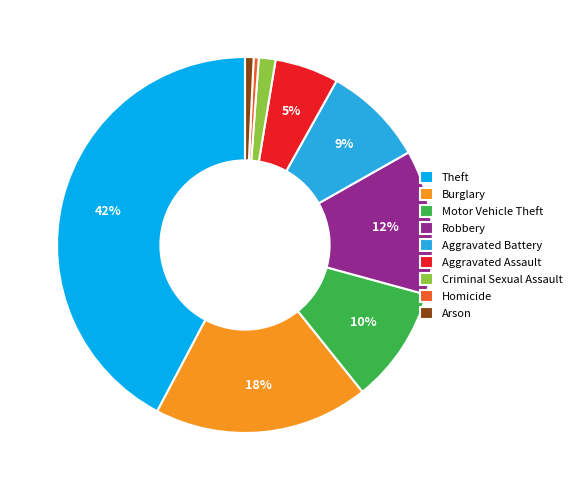

Between Aggravated Assault and Motor Vehicle Theft, which is larger?

Motor Vehicle Theft